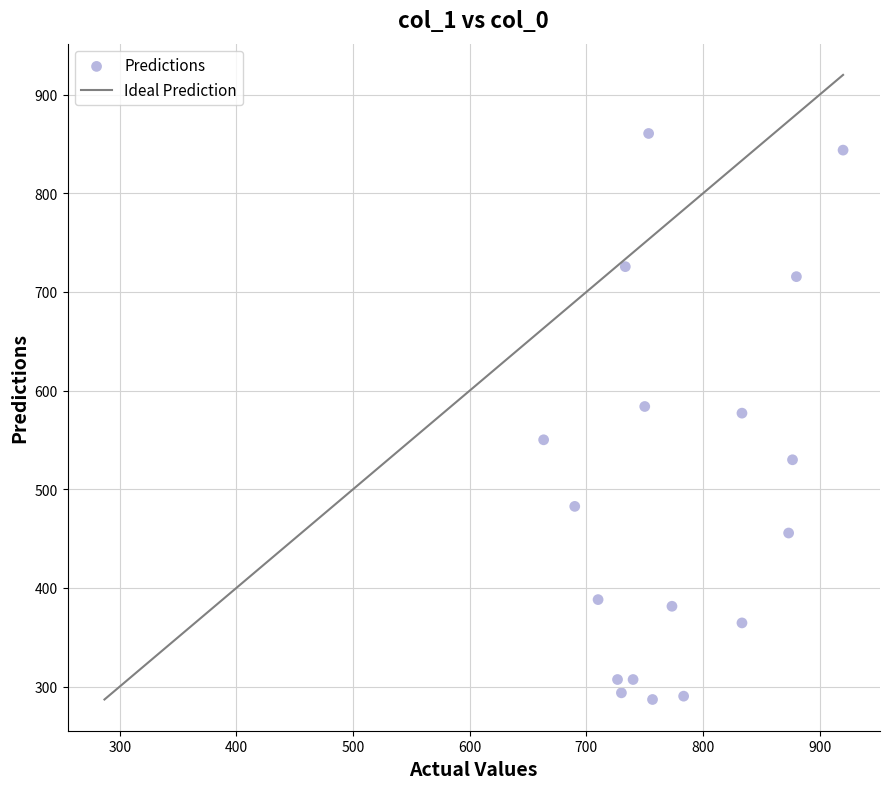

What is the range of X values (max minus min)?

256.7